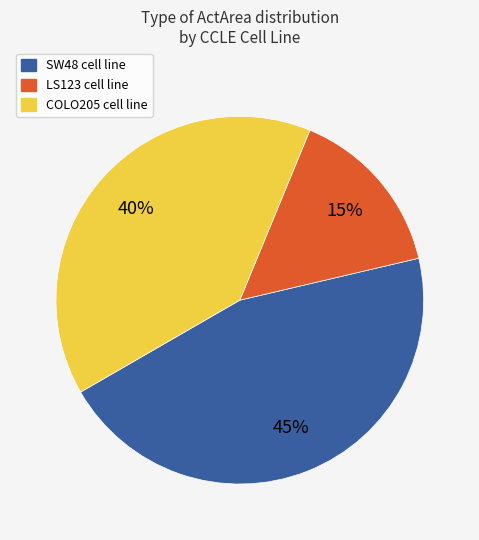

To the nearest percent, what is the average slice percentage?

33%